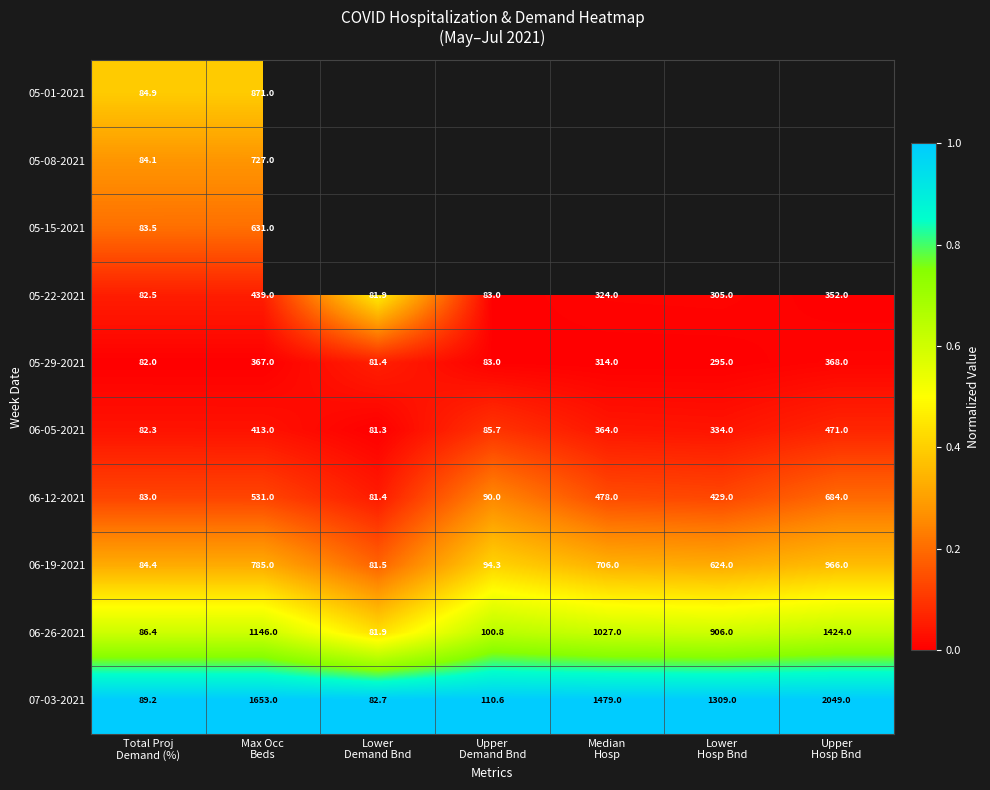

Count the number of categories in the chart.

7